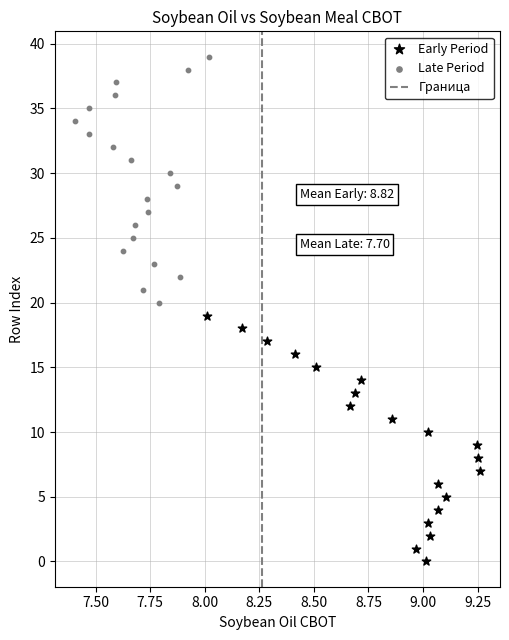

Which series reaches the minimum Y coordinate?

Early Period